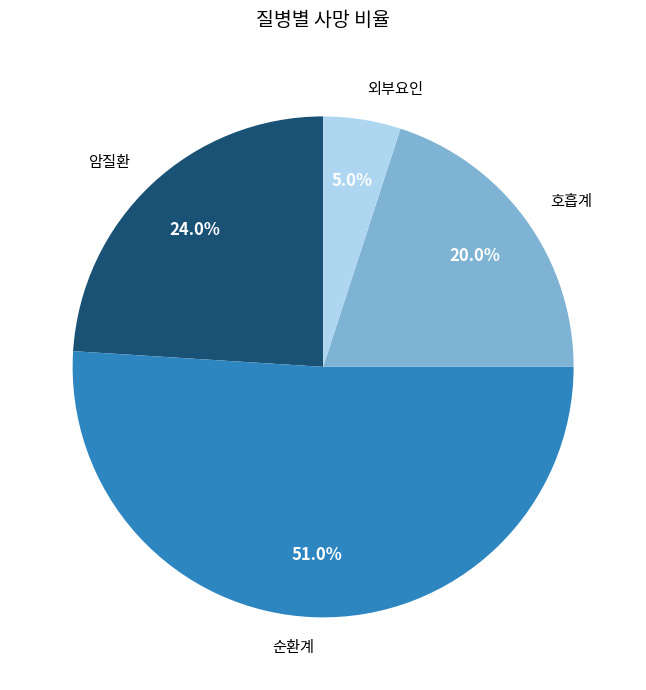

Which slice represents more than half of the pie?

순환계